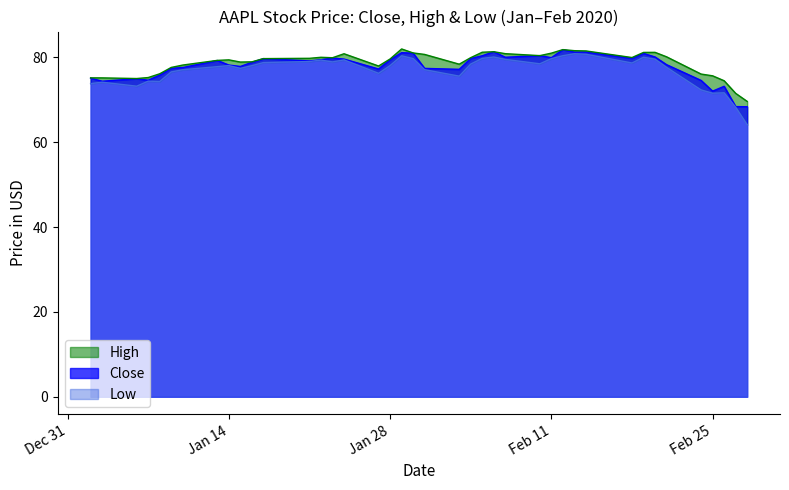

What is the difference between the maximum and second lowest values in the High series?

10.5